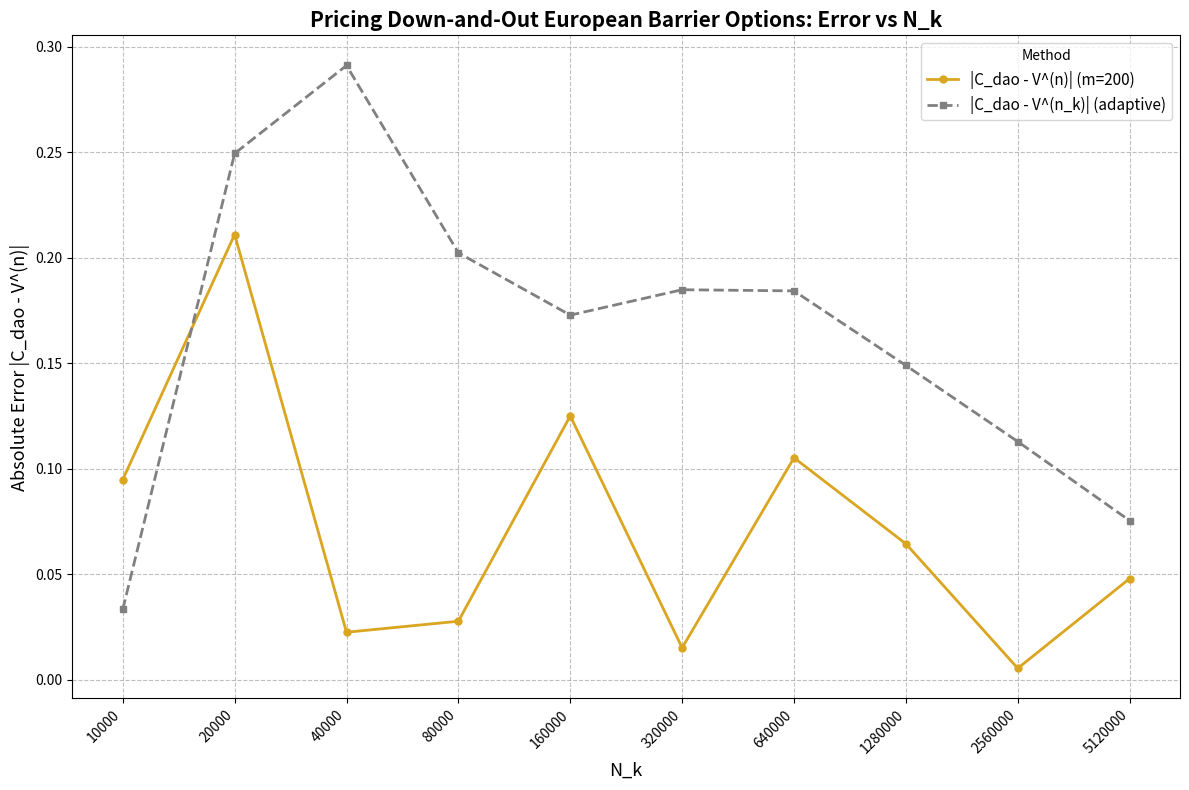

List the labels in order of |C_dao - V^(n)| (m=200) value, largest first.

20000, 160000, 640000, 10000, 1280000, 5120000, 80000, 40000, 320000, 2560000